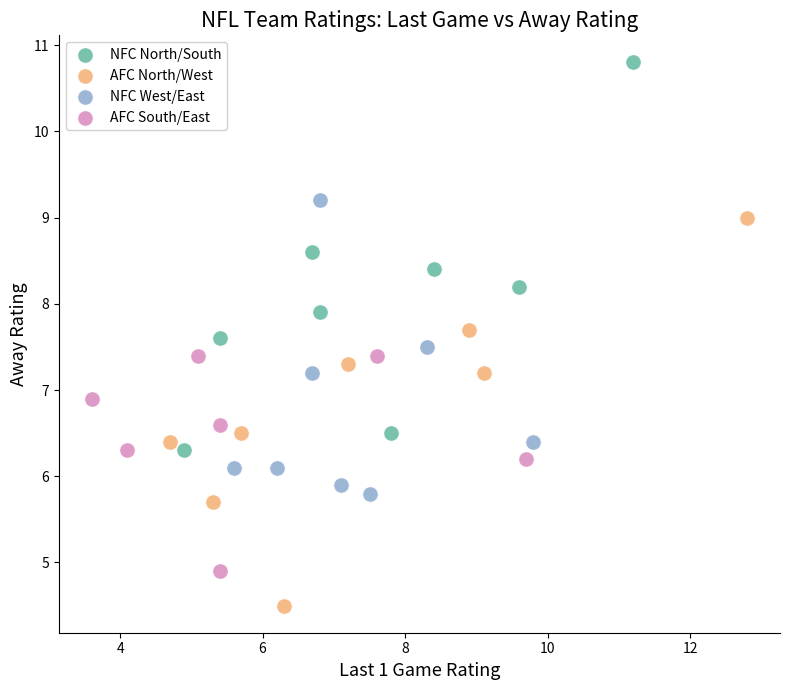

Which series contains the highest Y value?

NFC North/South